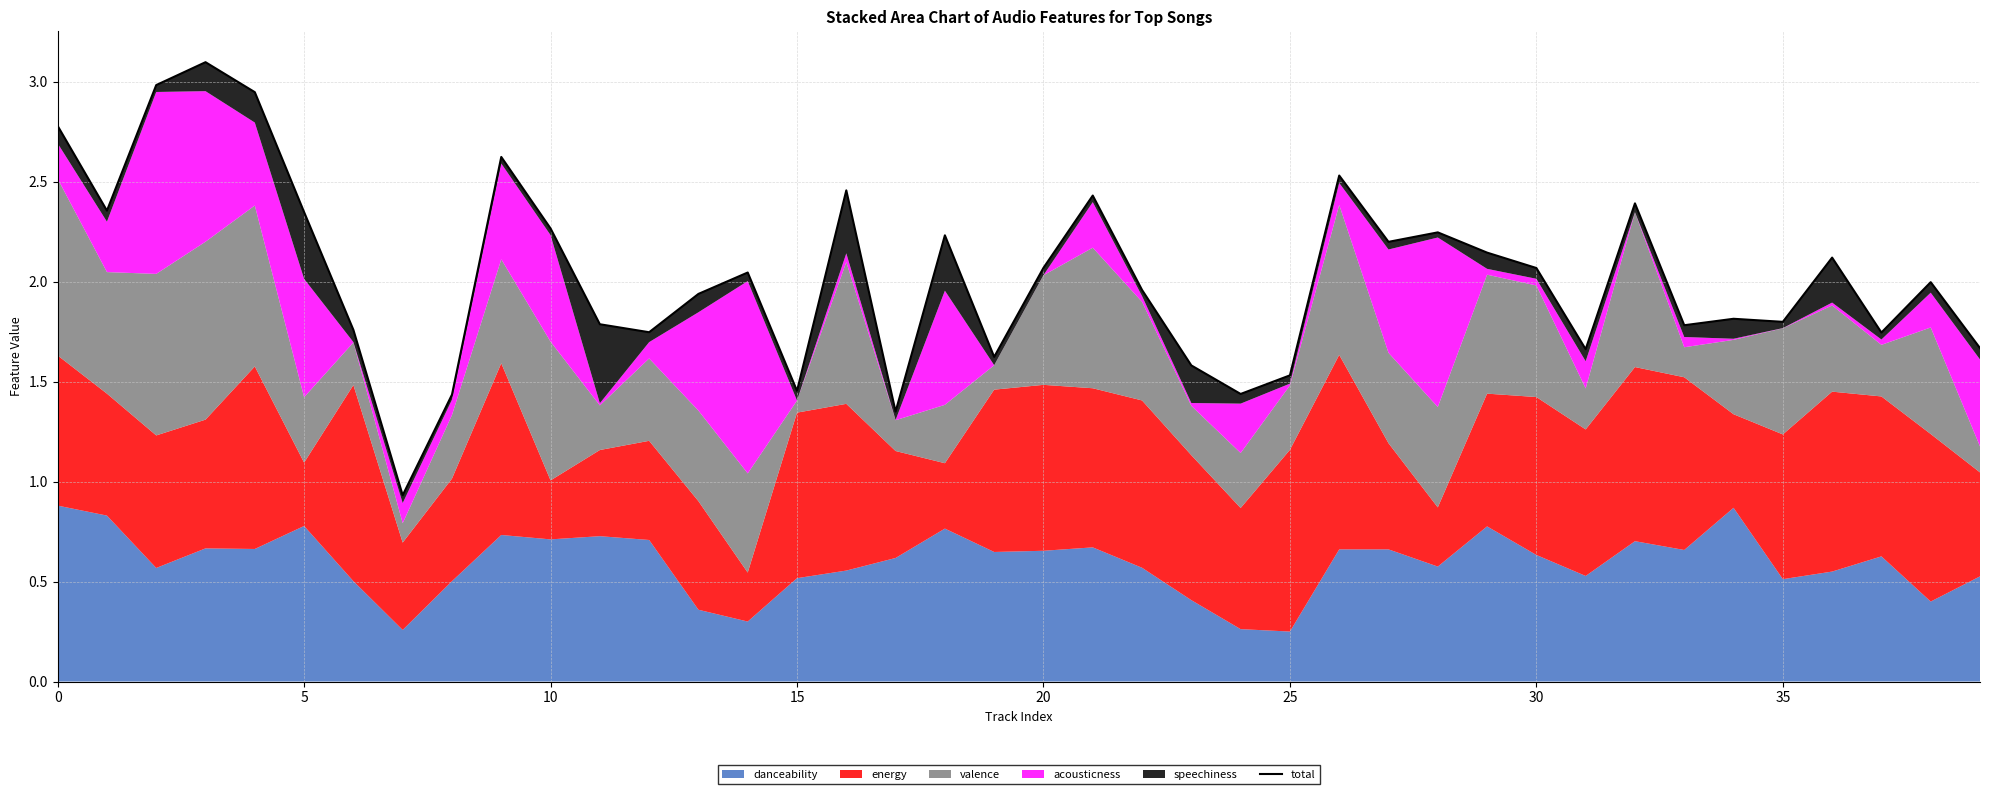

What is the maximum value shown in the chart?

3.1